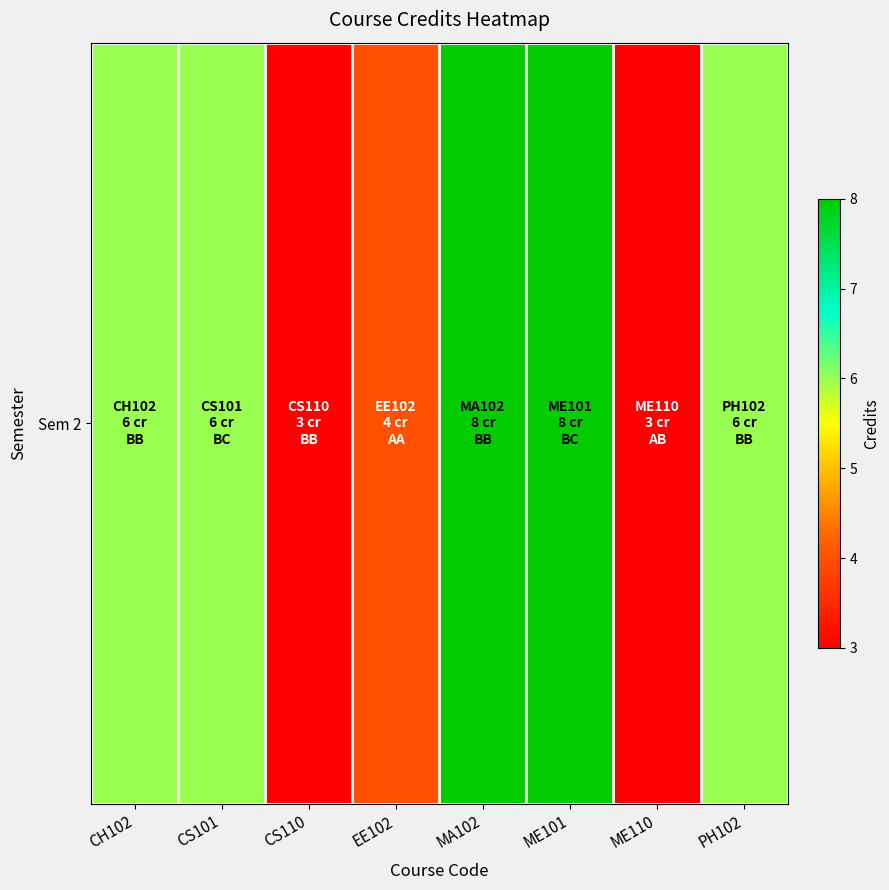

How many data points does each series have?

8